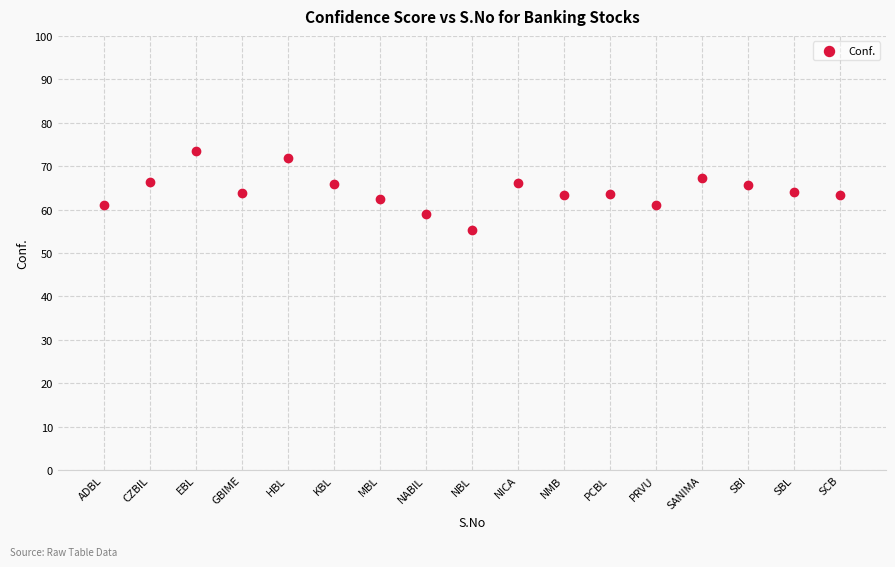

What is the range of Y values (max minus min)?

18.2